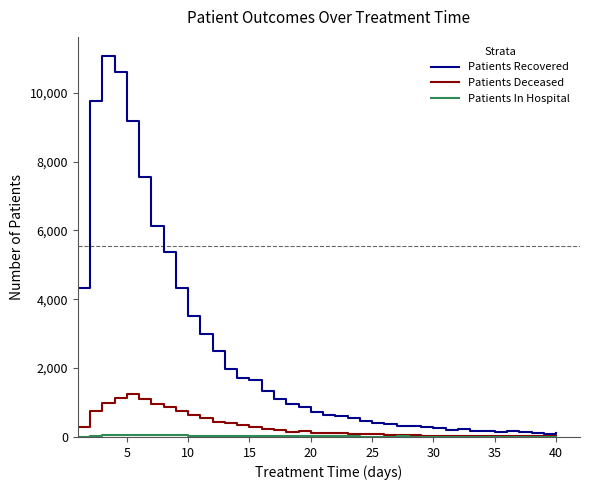

What is the maximum value shown in the chart?

11070